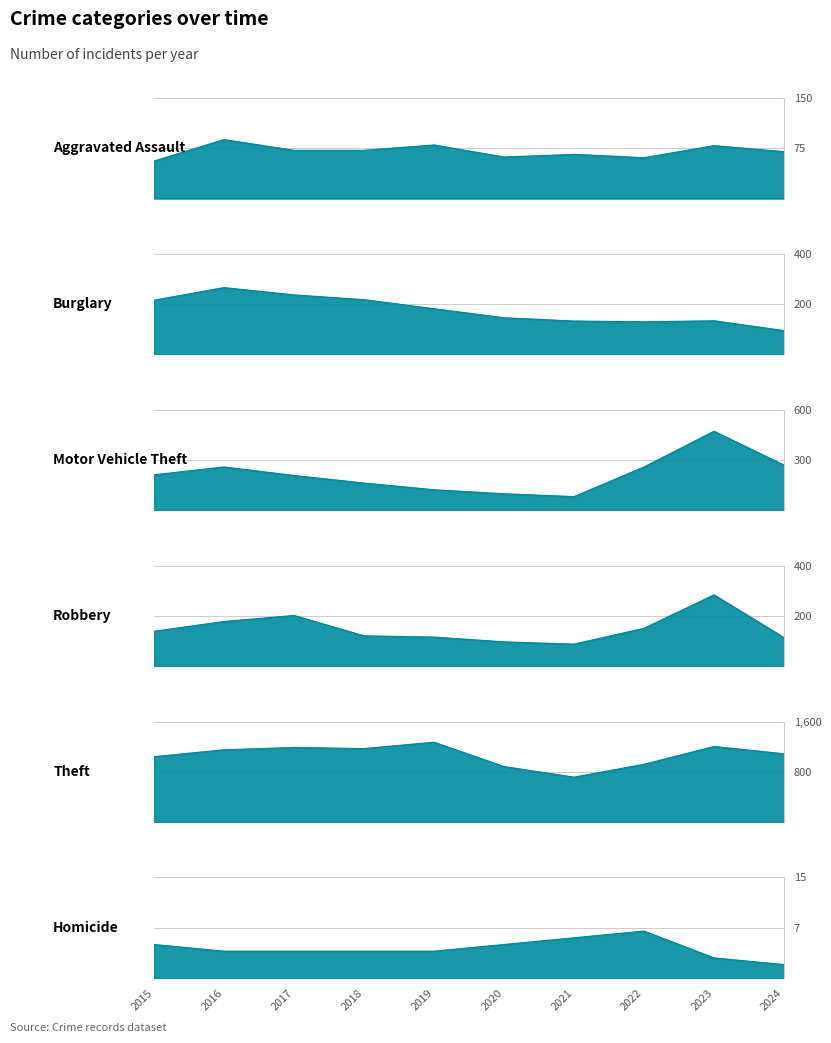

What is the difference between the maximum and minimum values in the Aggravated Assault series?

32